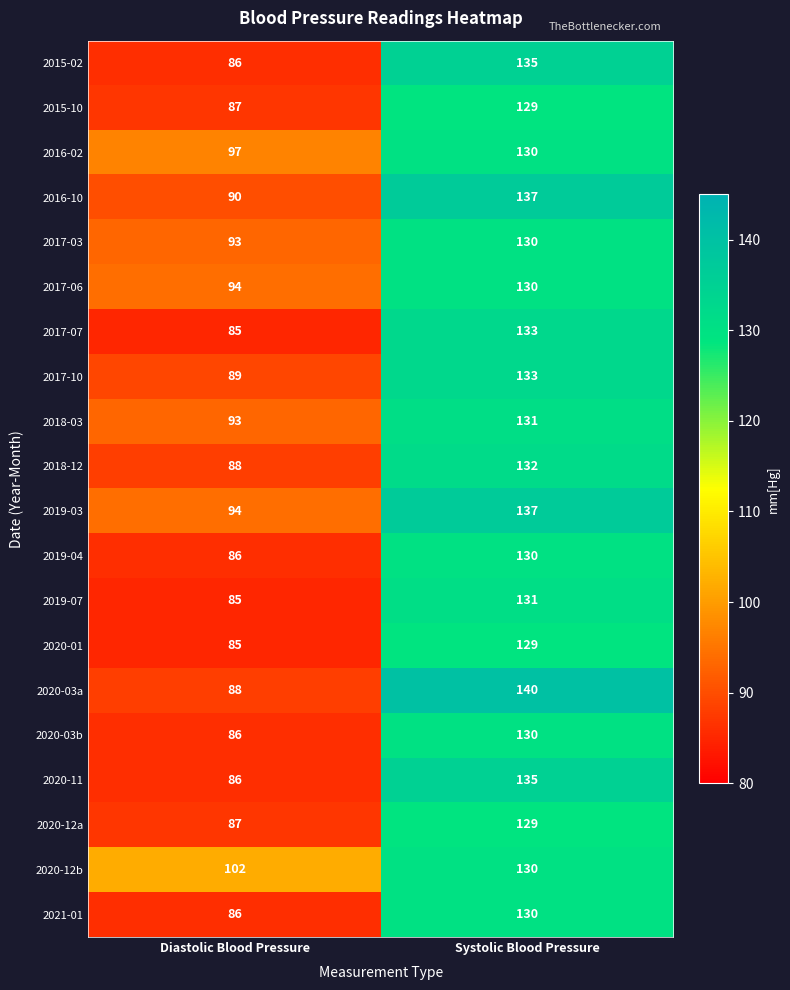

What is the sum of all 2015-10 values?

216